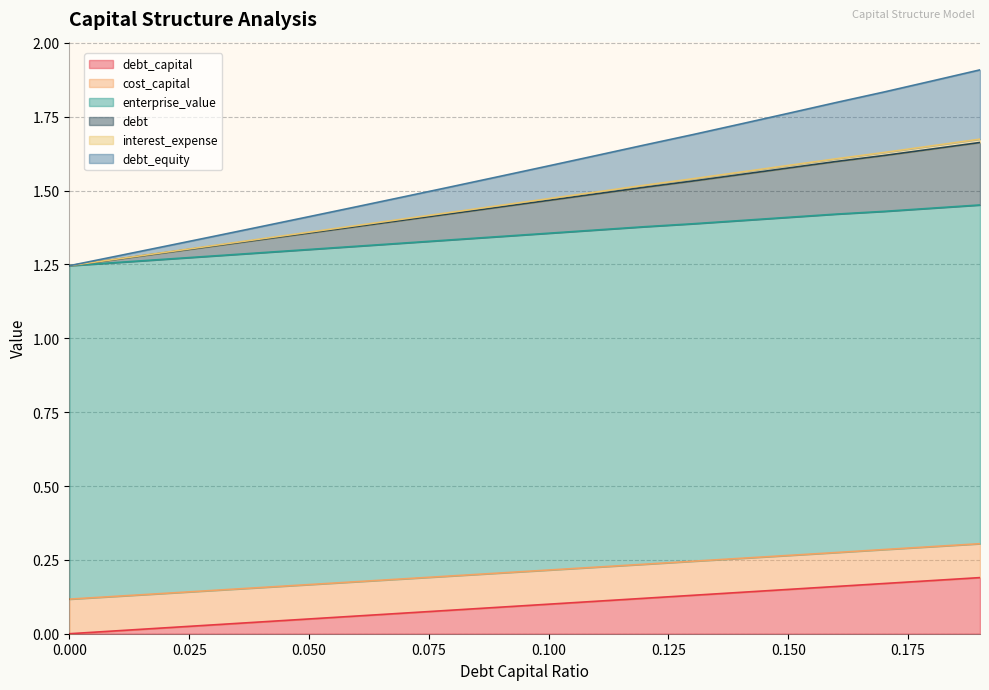

Does the chart display data point markers on the line(s)?

No